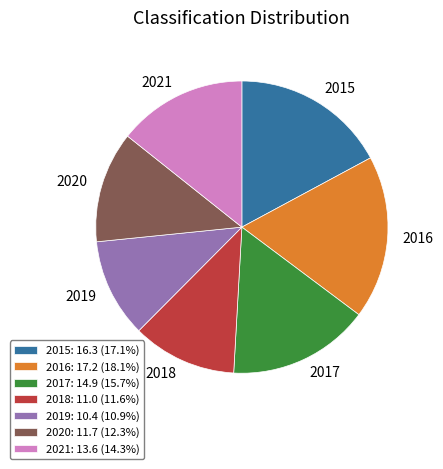

Count the number of slices in the pie.

7